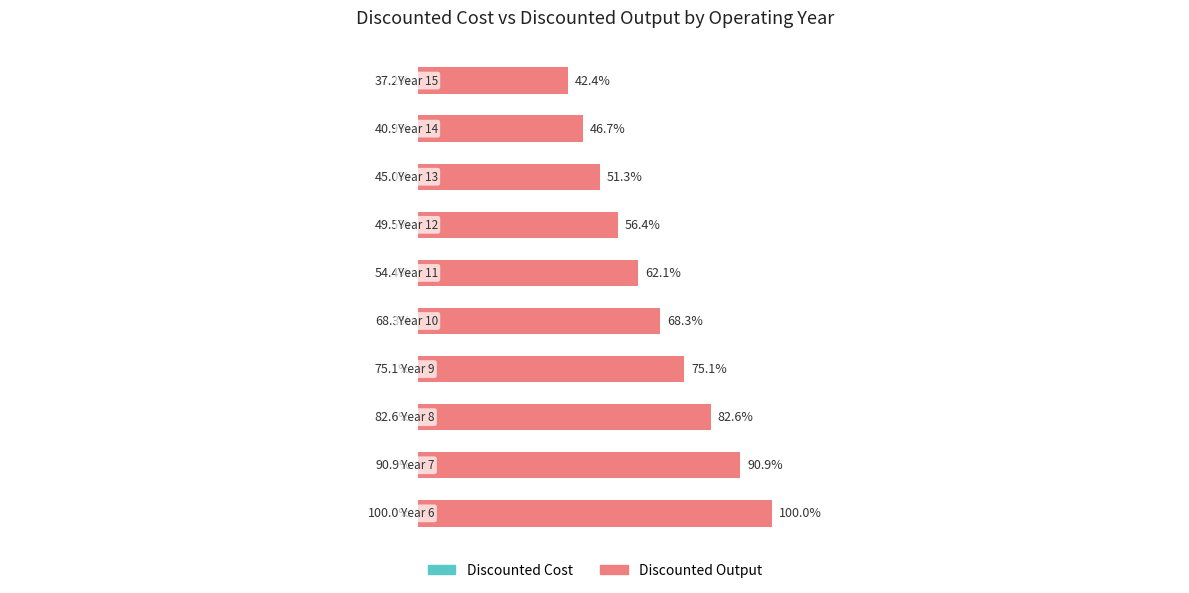

List the labels in order of Discounted Cost value, largest first.

0, 1, 2, 3, 4, 5, 6, 7, 8, 9